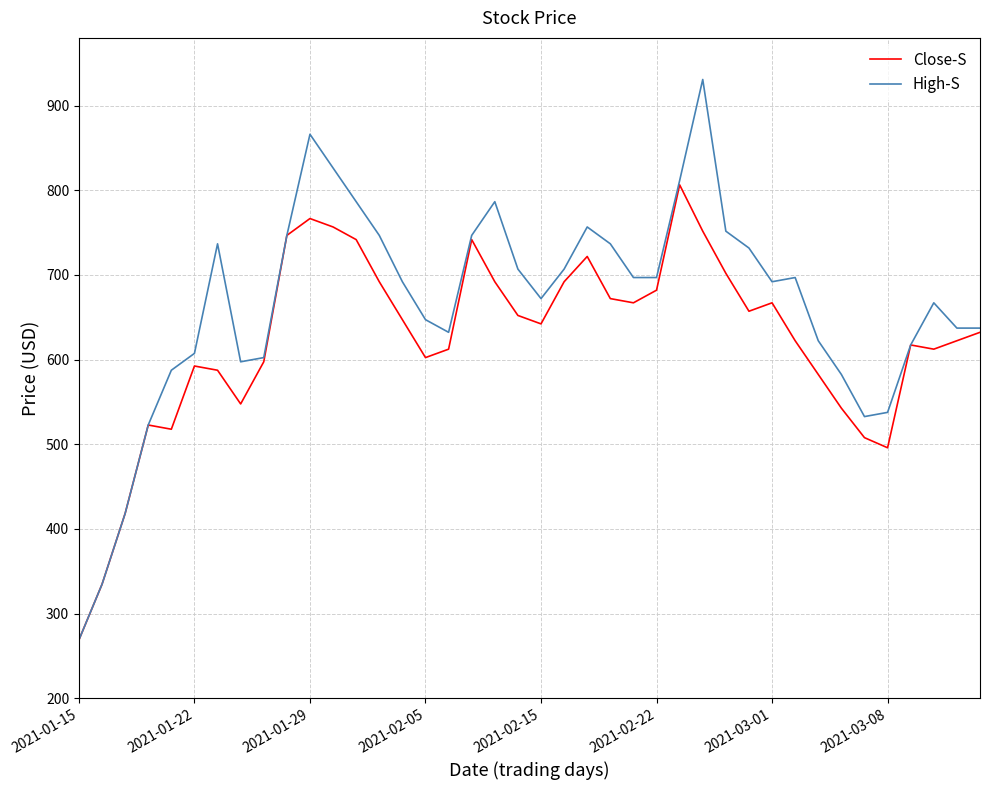

Which series has the largest total across all categories?

High-S